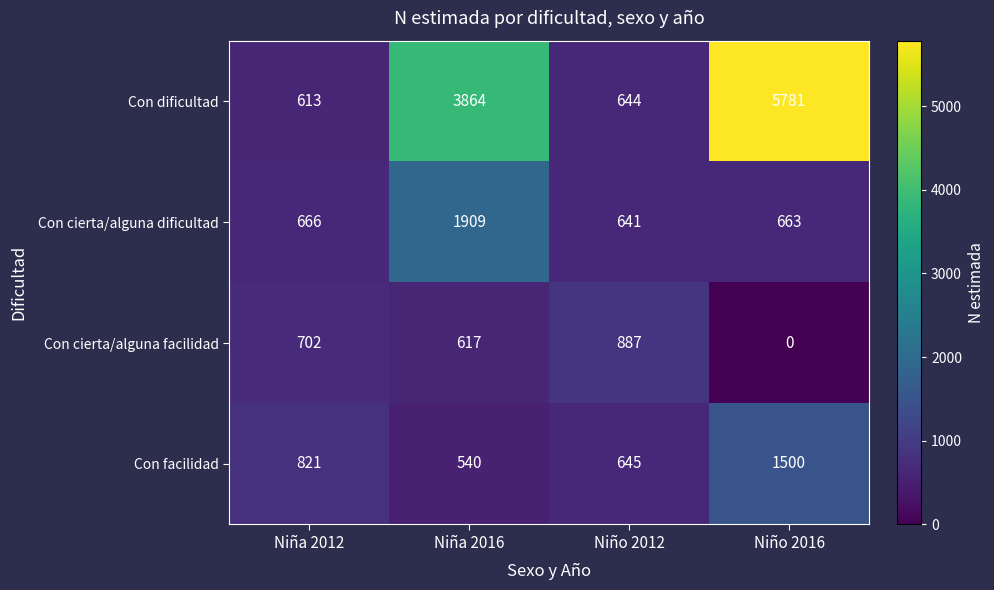

Reading left to right, extract all data points from this chart.

Con dificultad: 613	3864	644	5781
Con cierta/alguna dificultad: 666	1909	641	663
Con cierta/alguna facilidad: 702	617	887	0
Con facilidad: 821	540	645	1500